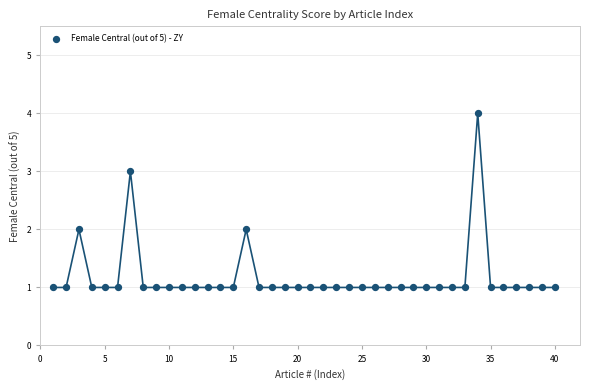

What is the range of X values (max minus min)?

39